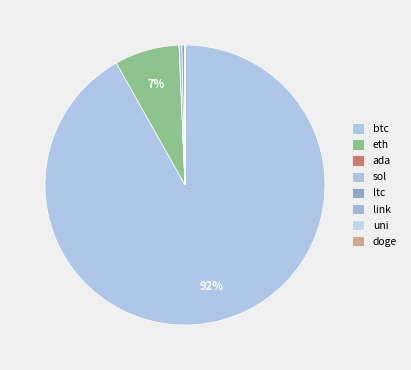

Rank the categories by value from highest to lowest.

btc, eth, sol, ltc, link, uni, ada, doge